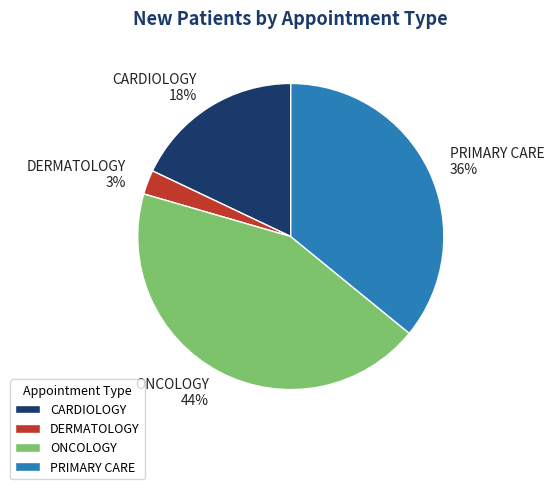

How many slices are in this pie chart?

4